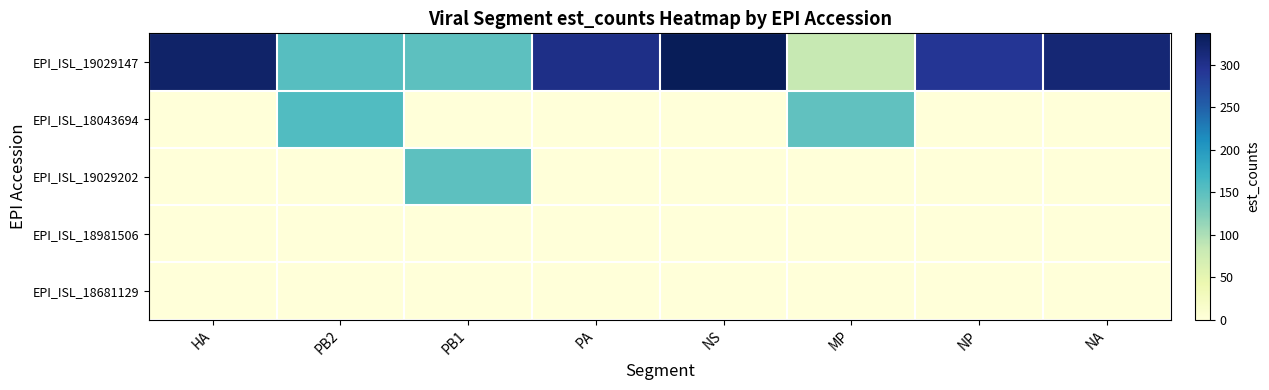

Which series changed the most between MP and NA?

EPI_ISL_19029147